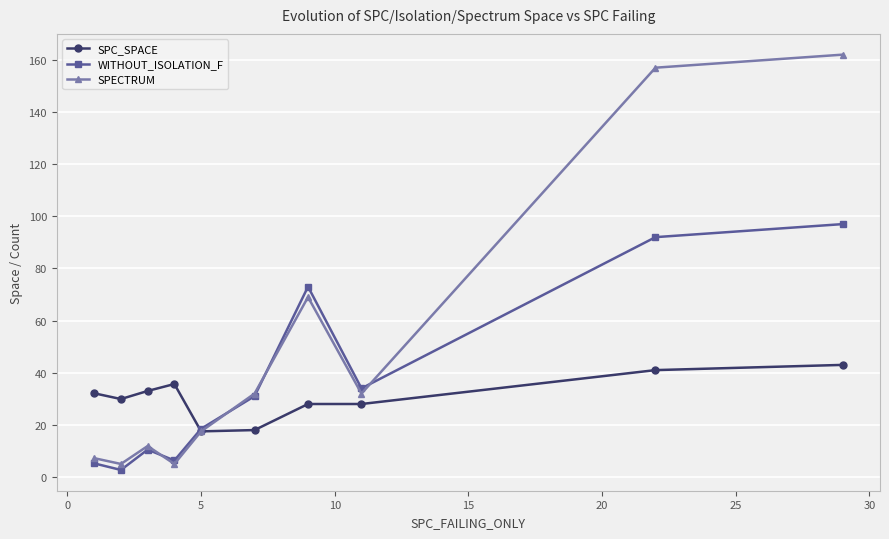

Which series has the widest spread of values?

SPECTRUM